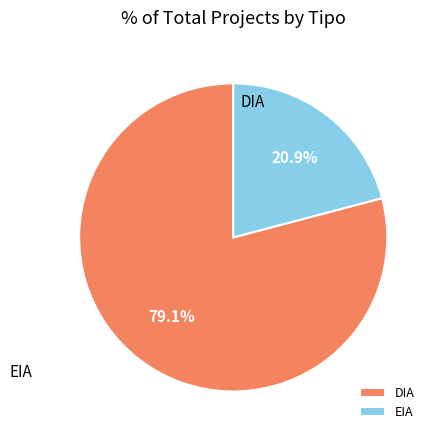

To the nearest percent, what percentage of the pie is DIA?

79%